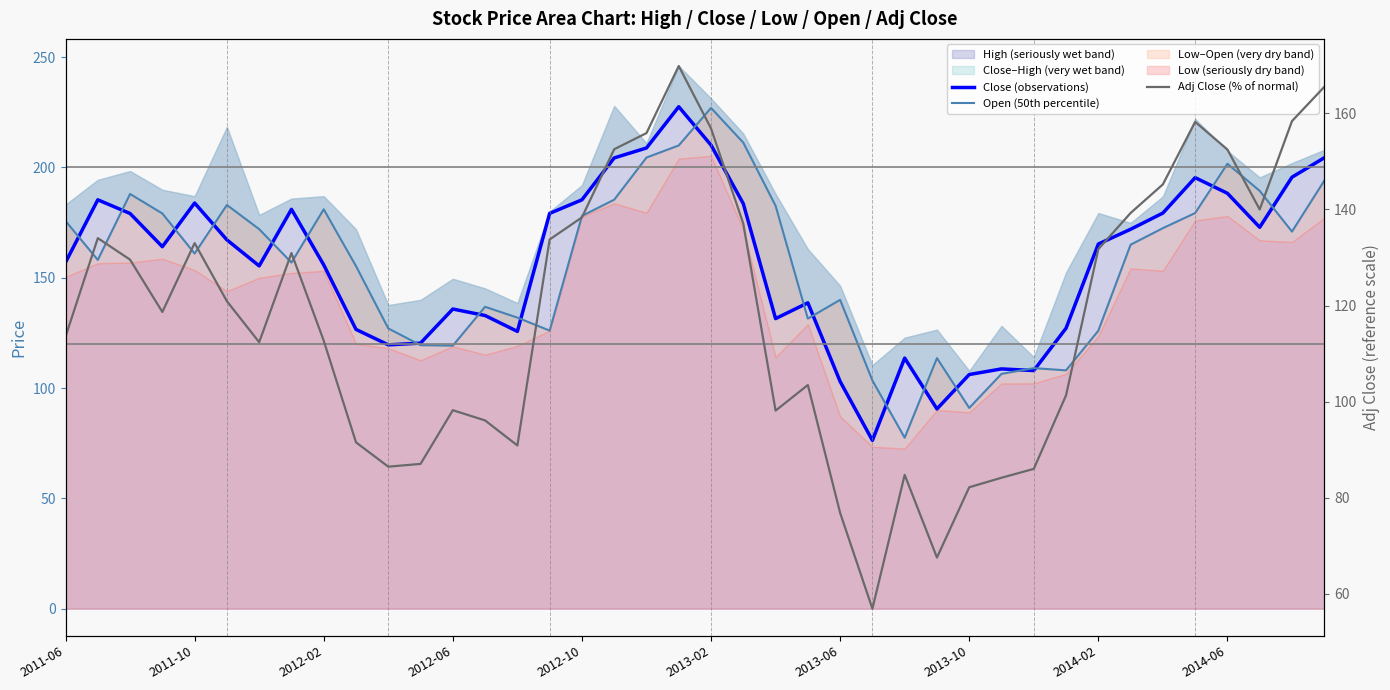

What is the approximate value of Close (observations) at 2013-02?

210.2